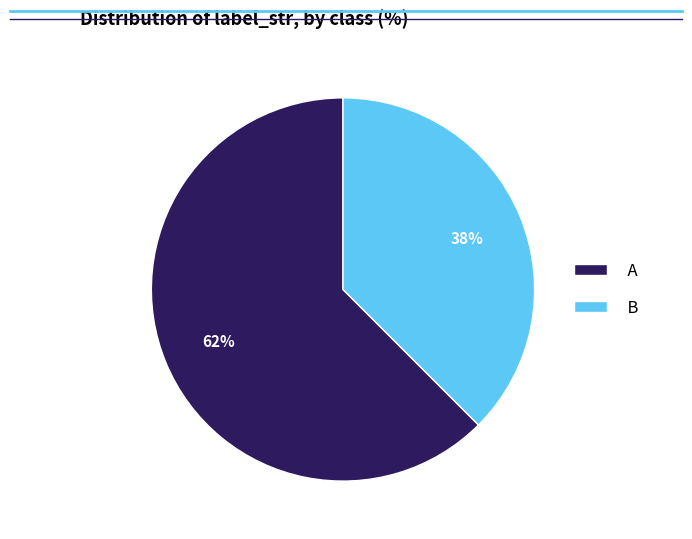

Rank the categories by value from lowest to highest.

B, A